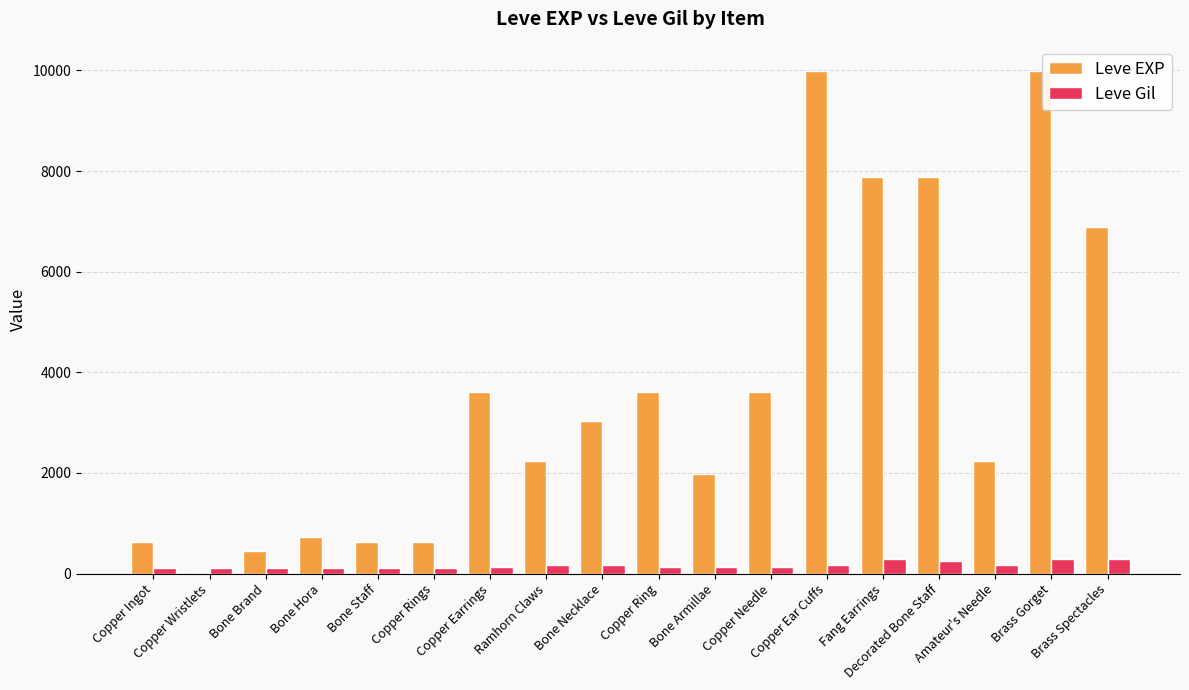

What is the maximum value for Leve EXP?

9990